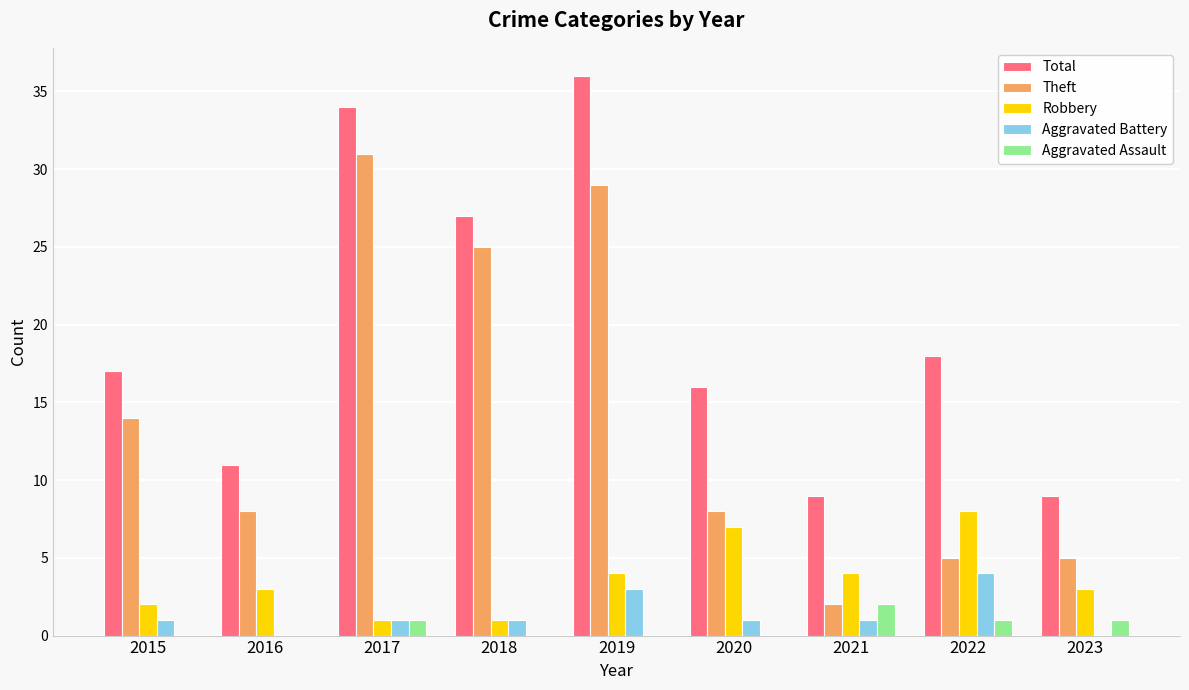

What is the average value of the Aggravated Assault series?

1